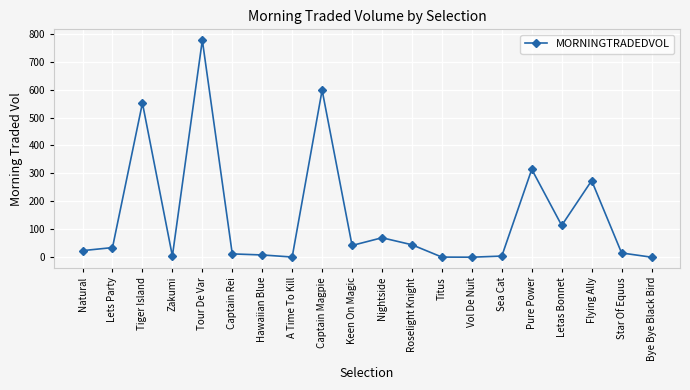

Which has a higher value, Keen On Magic or Captain Rei?

Keen On Magic